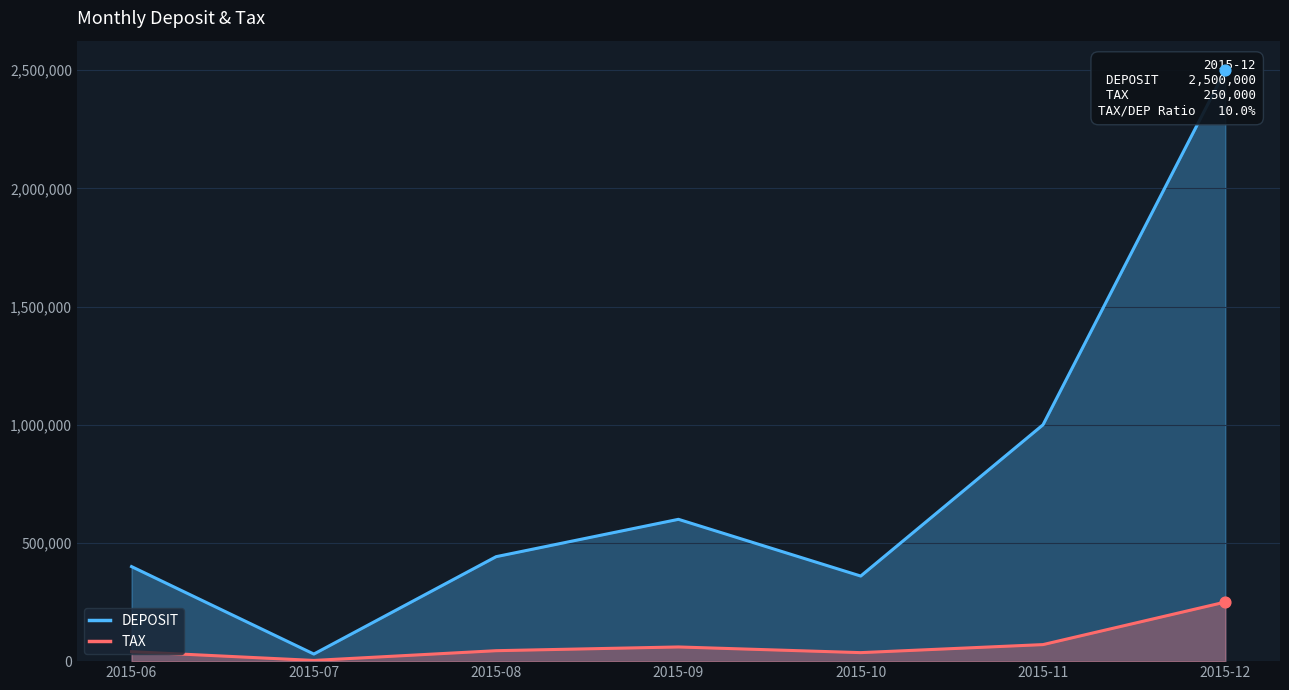

At how many categories does at least one series exceed 2042396?

1